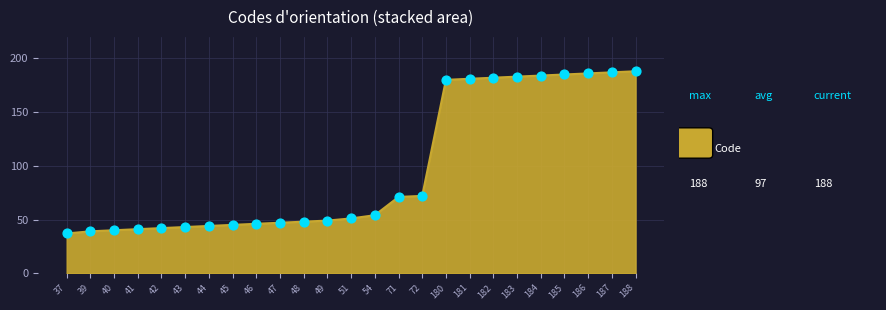

Approximately how many times larger is the value at 187 compared to 48?

3.9